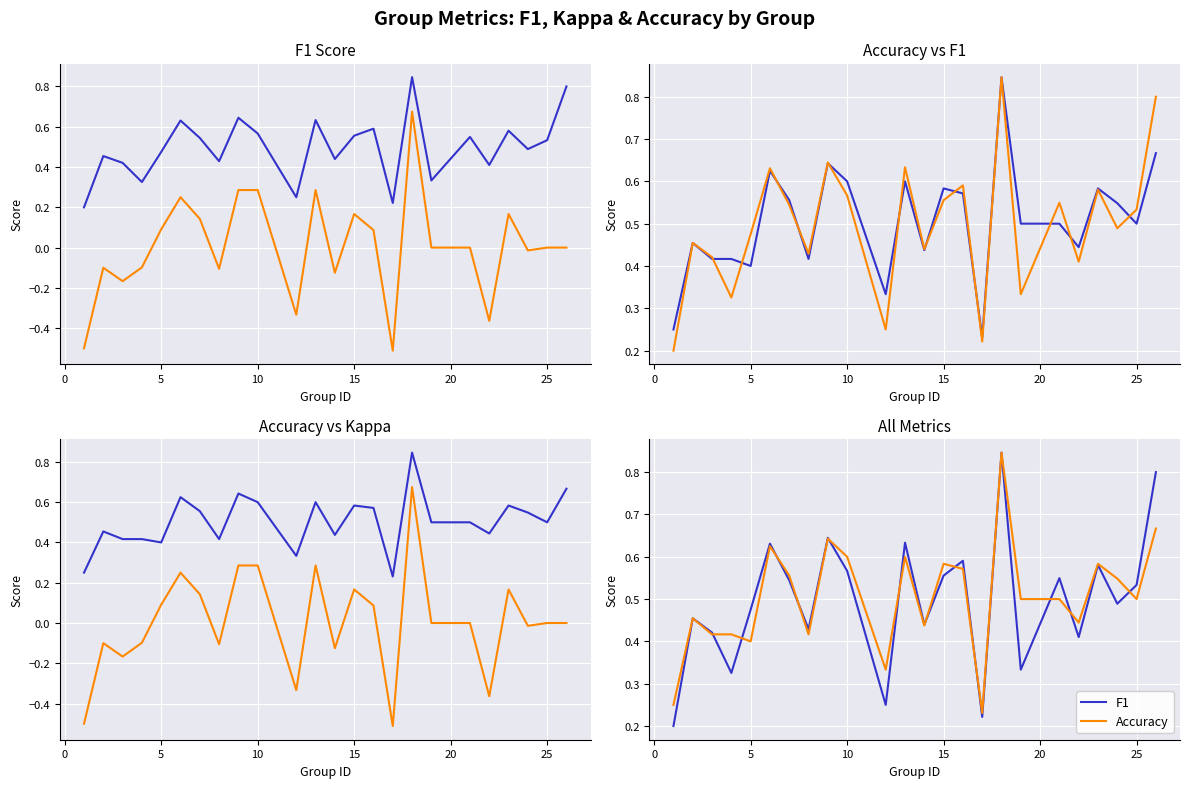

Reading left to right, extract all data points from this chart.

F1: 0.2	0.5	0.4	0.3	0.5	0.6	0.5	0.4	0.6	0.6	0.2	0.6	0.4	0.6	0.6	0.2	0.8	0.3	0.5	0.4	0.6	0.5	0.5	0.8
Kappa: -0.5	-0.1	-0.2	-0.1	0.1	0.2	0.1	-0.1	0.3	0.3	-0.3	0.3	-0.1	0.2	0.1	-0.5	0.7	0.0	0.0	-0.4	0.2	-0.0	0.0	0.0
Accuracy: 0.2	0.5	0.4	0.4	0.4	0.6	0.6	0.4	0.6	0.6	0.3	0.6	0.4	0.6	0.6	0.2	0.8	0.5	0.5	0.4	0.6	0.5	0.5	0.7